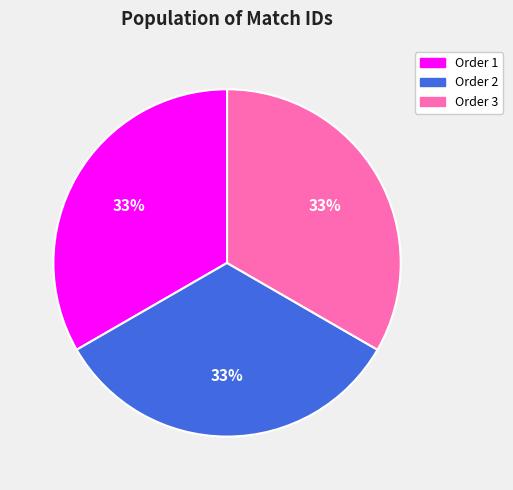

To the nearest percent, what is the average slice percentage?

33%